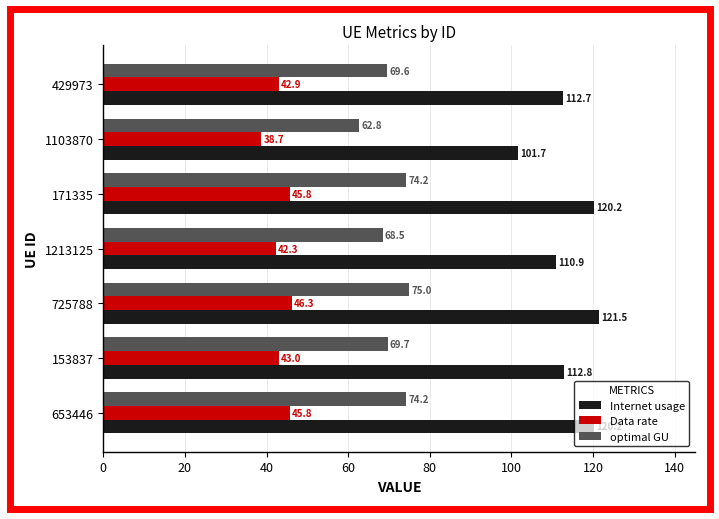

At 429973, list the series in order from largest to smallest.

Internet usage, optimal GU, Data rate